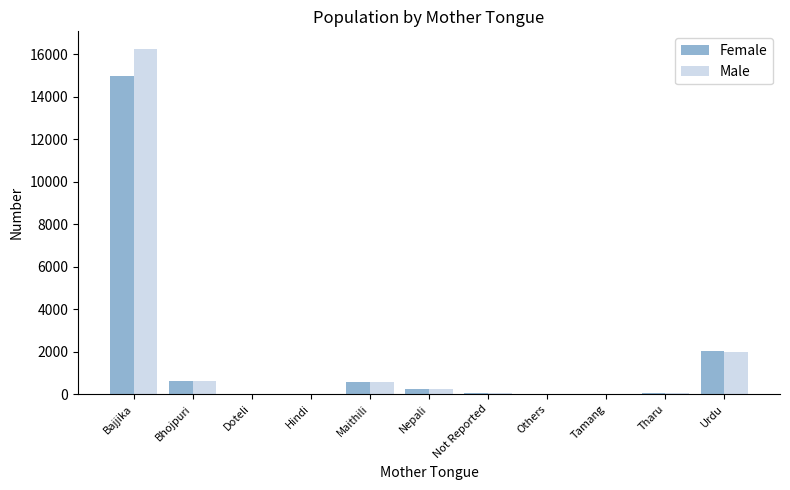

What is the total value across all series at Bhojpuri?

1250